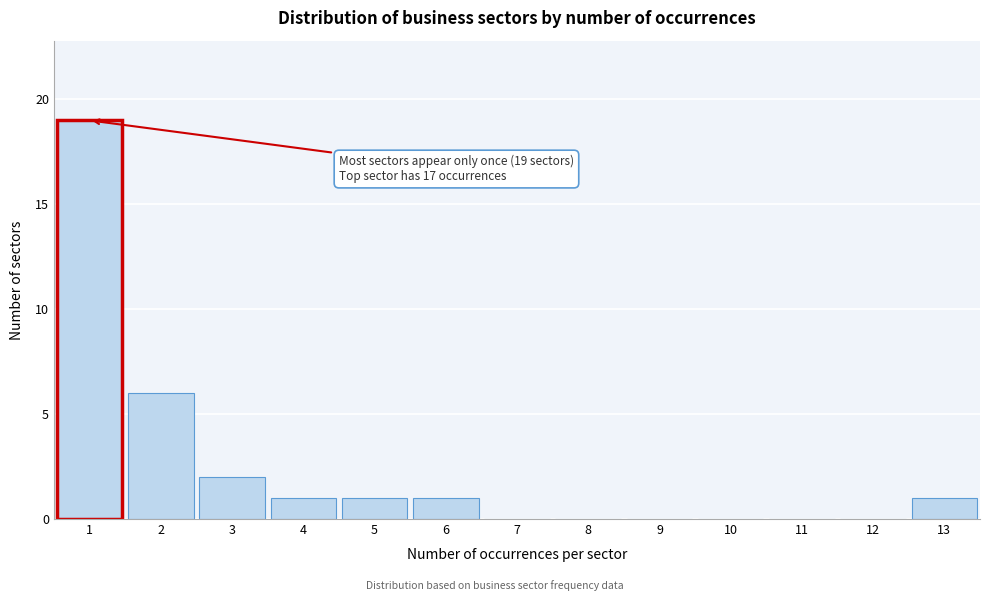

Reading left to right, extract all data points from this chart.

1=19	2=6	3=2	4=1	5=1	6=1	7=0	8=0	9=0	10=0	11=0	12=0	13=1